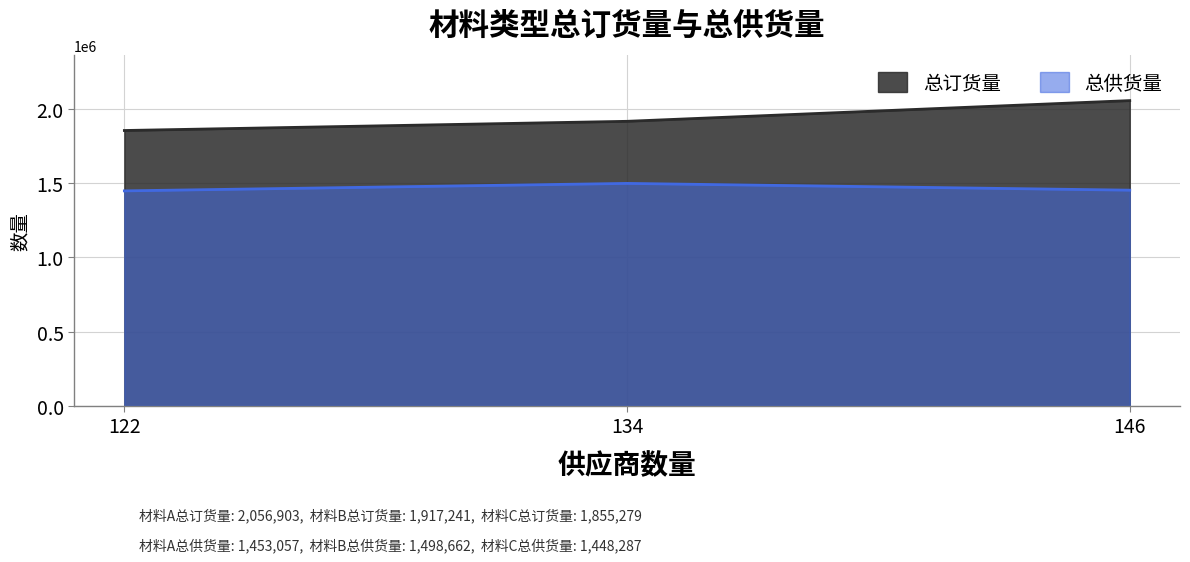

At which label does 总订货量 first exceed 1917241?

146